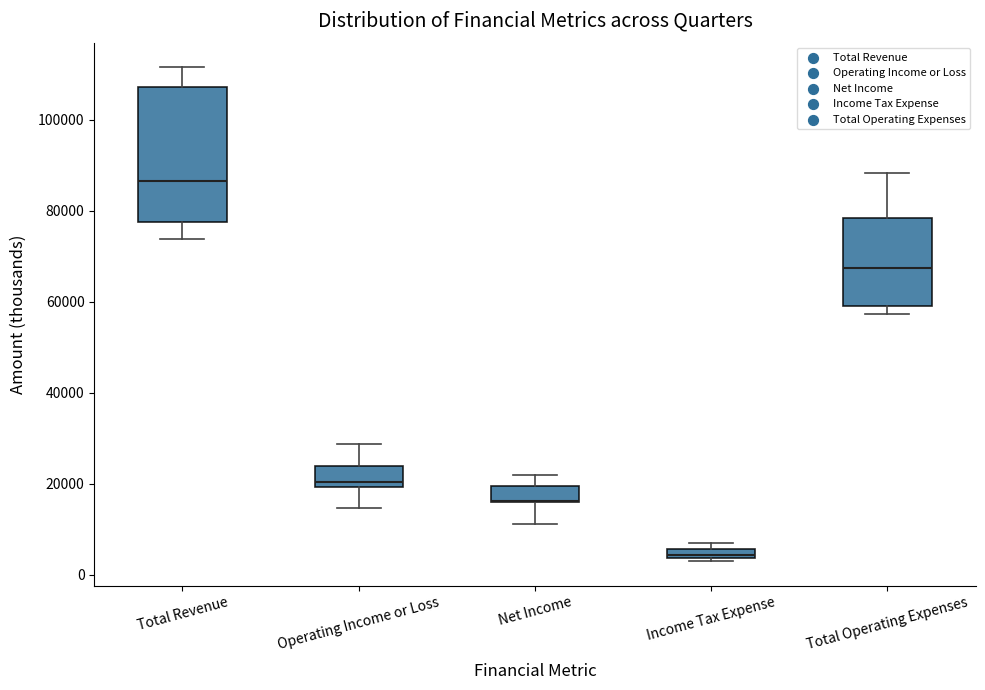

Comparing the boxes themselves (not the whiskers), which one is the tallest?

Total Revenue